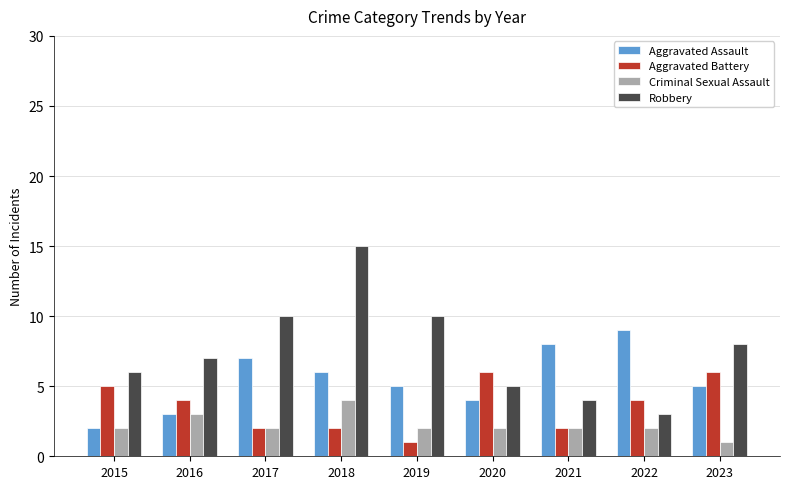

What is the difference between the second highest and minimum values in the Aggravated Assault series?

6